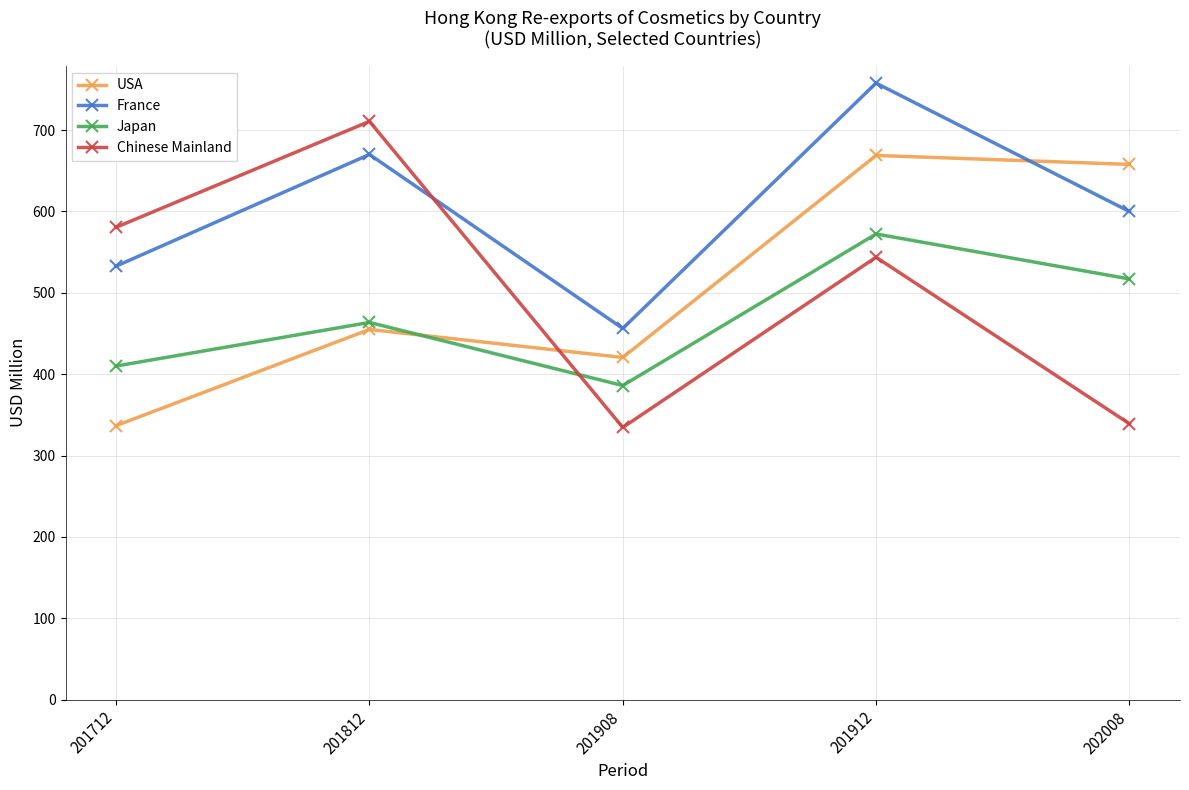

Is the value of Chinese Mainland at 202008 greater than the value of USA at 201908?

No